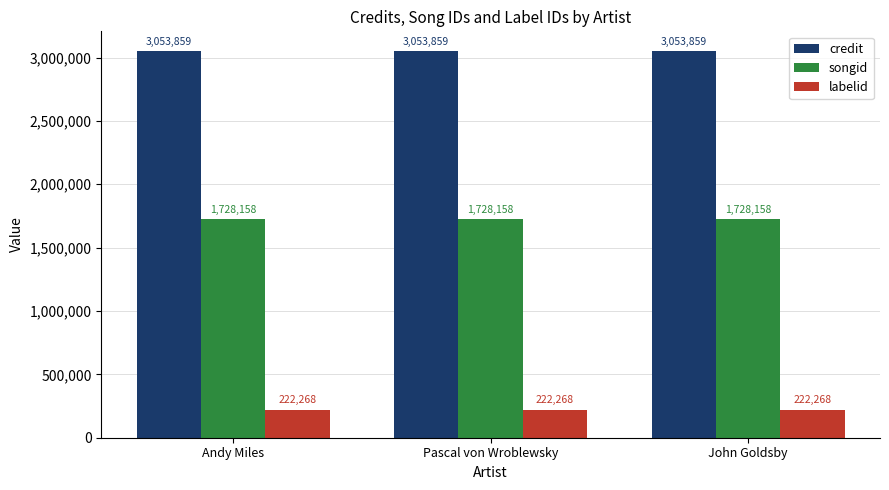

What are all the series names shown in the legend?

credit, songid, labelid